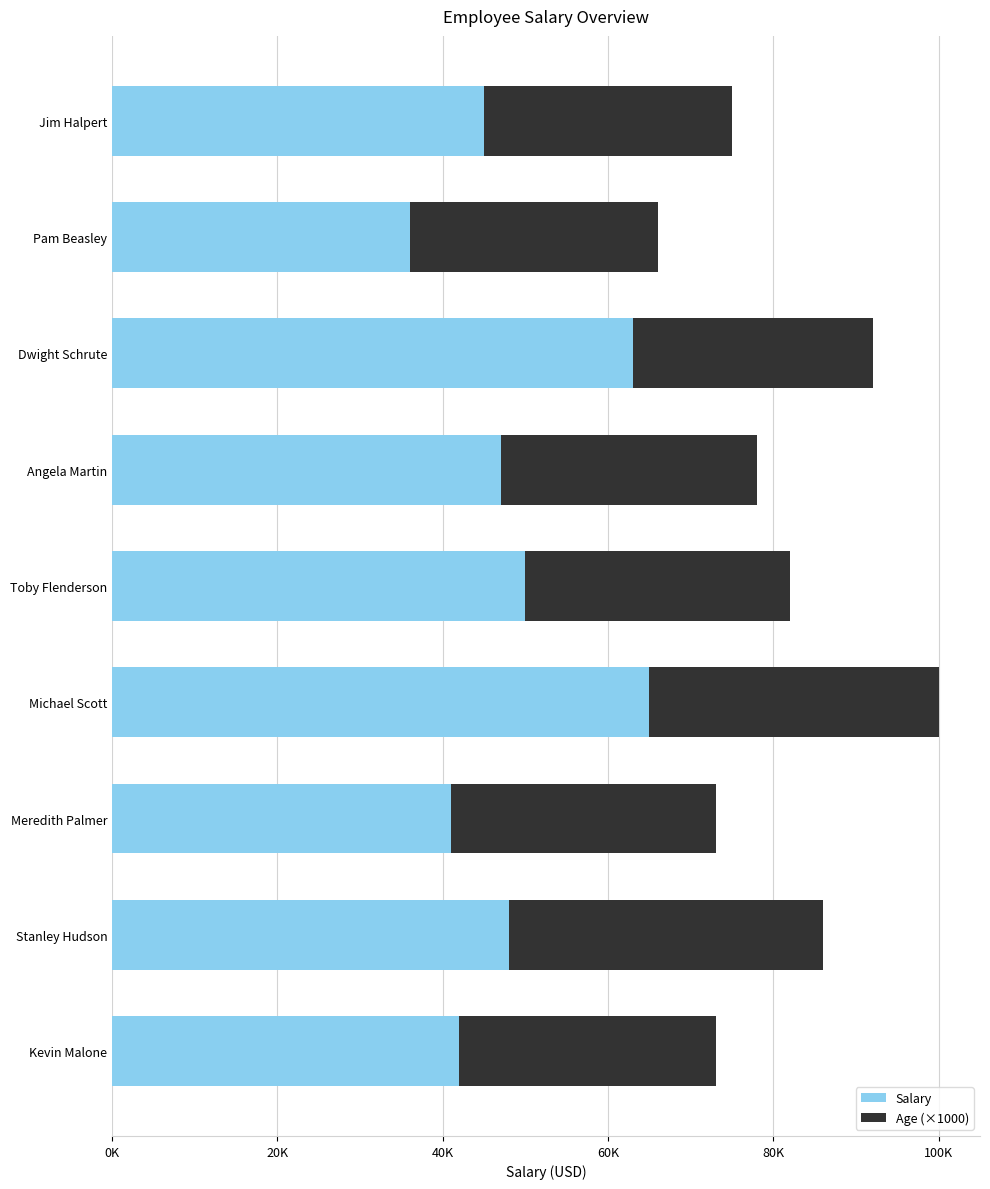

Reading right to left, transcribe all the data shown in this chart.

Salary: 42000	48000	41000	65000	50000	47000	63000	36000	45000
Age (×1000): 31000	38000	32000	35000	32000	31000	29000	30000	30000